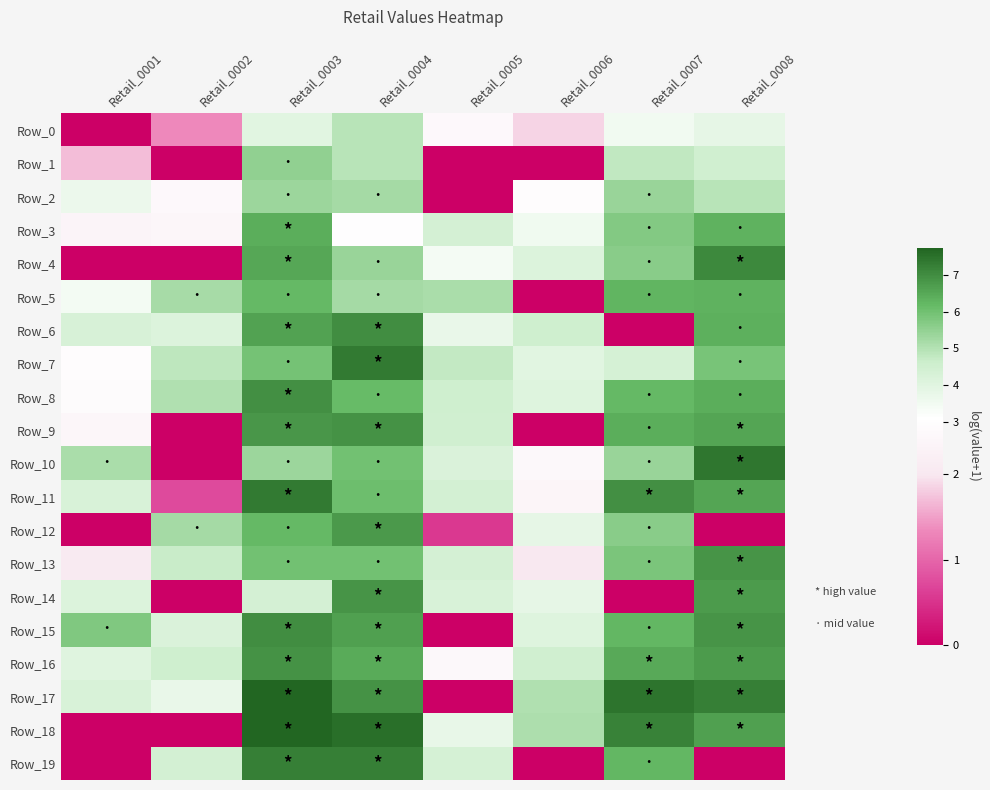

Reading left to right, extract all data points from this chart.

Row_0: Retail_0001=0.0	Retail_0002=1.3	Retail_0003=4.0	Retail_0004=4.9	Retail_0005=2.7	Retail_0006=1.9	Retail_0007=3.5	Retail_0008=3.8
Row_1: Retail_0001=1.7	Retail_0002=0.0	Retail_0003=5.5	Retail_0004=4.9	Retail_0005=0.0	Retail_0006=0.0	Retail_0007=4.8	Retail_0008=4.5
Row_2: Retail_0001=3.6	Retail_0002=2.7	Retail_0003=5.3	Retail_0004=5.2	Retail_0005=0.0	Retail_0006=2.9	Retail_0007=5.4	Retail_0008=4.9
Row_3: Retail_0001=2.4	Retail_0002=2.5	Retail_0003=6.4	Retail_0004=3.0	Retail_0005=4.4	Retail_0006=3.5	Retail_0007=5.7	Retail_0008=6.3
Row_4: Retail_0001=0.0	Retail_0002=0.0	Retail_0003=6.5	Retail_0004=5.4	Retail_0005=3.4	Retail_0006=4.1	Retail_0007=5.7	Retail_0008=7.1
Row_5: Retail_0001=3.4	Retail_0002=5.2	Retail_0003=6.2	Retail_0004=5.2	Retail_0005=5.2	Retail_0006=0.0	Retail_0007=6.3	Retail_0008=6.3
Row_6: Retail_0001=4.3	Retail_0002=4.1	Retail_0003=6.6	Retail_0004=7.0	Retail_0005=3.8	Retail_0006=4.6	Retail_0007=0.0	Retail_0008=6.4
Row_7: Retail_0001=2.9	Retail_0002=4.8	Retail_0003=5.9	Retail_0004=7.3	Retail_0005=4.8	Retail_0006=4.0	Retail_0007=4.3	Retail_0008=5.9
Row_8: Retail_0001=2.8	Retail_0002=5.0	Retail_0003=7.0	Retail_0004=6.2	Retail_0005=4.5	Retail_0006=4.1	Retail_0007=6.2	Retail_0008=6.4
Row_9: Retail_0001=2.5	Retail_0002=0.0	Retail_0003=6.8	Retail_0004=6.9	Retail_0005=4.5	Retail_0006=0.0	Retail_0007=6.4	Retail_0008=6.6
Row_10: Retail_0001=5.2	Retail_0002=0.0	Retail_0003=5.4	Retail_0004=6.0	Retail_0005=4.2	Retail_0006=2.6	Retail_0007=5.4	Retail_0008=7.4
Row_11: Retail_0001=4.3	Retail_0002=0.7	Retail_0003=7.3	Retail_0004=6.1	Retail_0005=4.4	Retail_0006=2.4	Retail_0007=6.9	Retail_0008=6.6
Row_12: Retail_0001=0.0	Retail_0002=5.2	Retail_0003=6.2	Retail_0004=6.8	Retail_0005=0.6	Retail_0006=3.8	Retail_0007=5.6	Retail_0008=0.0
Row_13: Retail_0001=2.1	Retail_0002=4.7	Retail_0003=6.0	Retail_0004=6.0	Retail_0005=4.4	Retail_0006=2.0	Retail_0007=5.8	Retail_0008=6.9
Row_14: Retail_0001=4.1	Retail_0002=0.0	Retail_0003=4.4	Retail_0004=6.8	Retail_0005=4.3	Retail_0006=3.8	Retail_0007=0.0	Retail_0008=6.8
Row_15: Retail_0001=5.8	Retail_0002=4.2	Retail_0003=7.0	Retail_0004=6.7	Retail_0005=0.0	Retail_0006=4.1	Retail_0007=6.2	Retail_0008=6.9
Row_16: Retail_0001=4.1	Retail_0002=4.6	Retail_0003=6.9	Retail_0004=6.4	Retail_0005=2.6	Retail_0006=4.5	Retail_0007=6.5	Retail_0008=6.7
Row_17: Retail_0001=4.2	Retail_0002=3.8	Retail_0003=7.7	Retail_0004=6.9	Retail_0005=0.0	Retail_0006=5.1	Retail_0007=7.5	Retail_0008=7.2
Row_18: Retail_0001=0.0	Retail_0002=0.0	Retail_0003=7.7	Retail_0004=7.5	Retail_0005=3.8	Retail_0006=5.1	Retail_0007=7.2	Retail_0008=6.6
Row_19: Retail_0001=0.0	Retail_0002=4.4	Retail_0003=7.3	Retail_0004=7.2	Retail_0005=4.3	Retail_0006=0.0	Retail_0007=6.2	Retail_0008=0.0